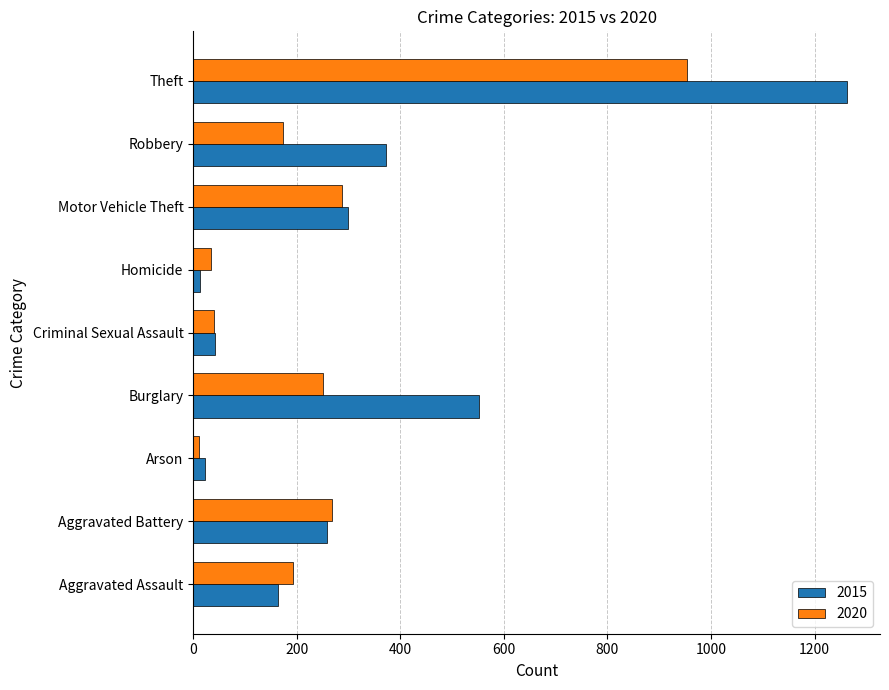

List the series in order of their overall mean, lowest first.

2020, 2015